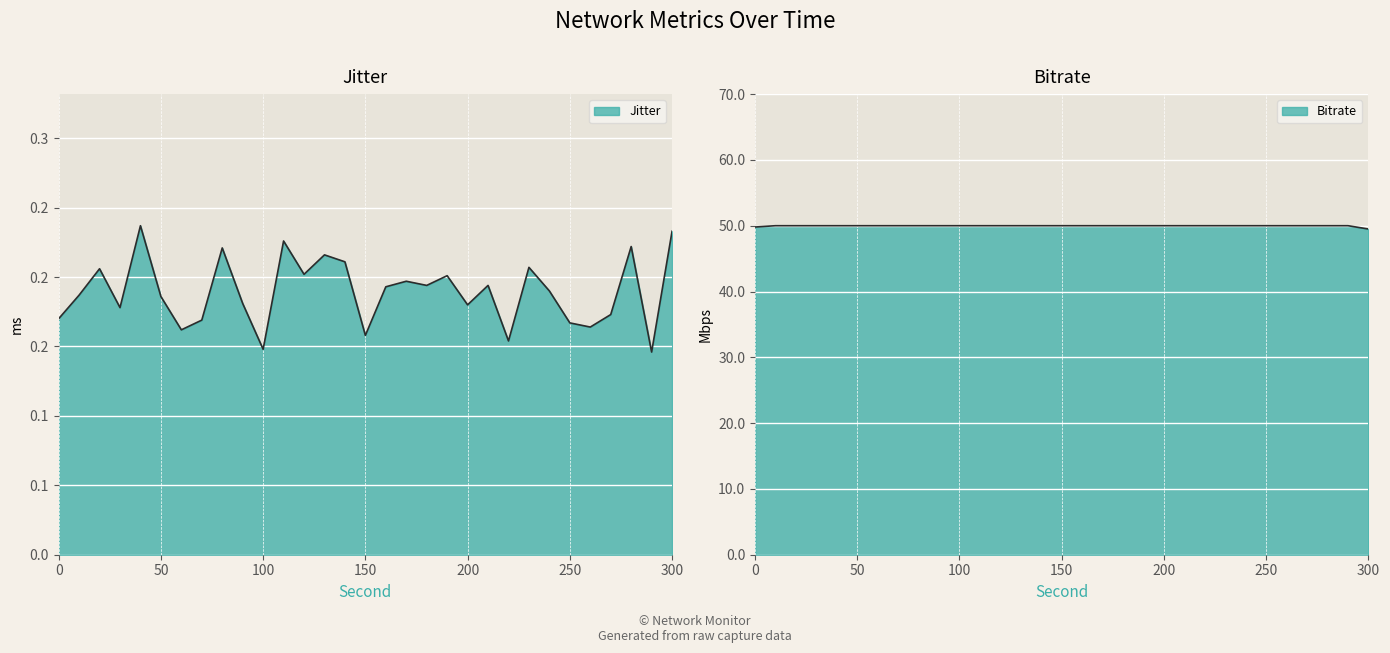

What is the label of the 15th point from the left?

140.0